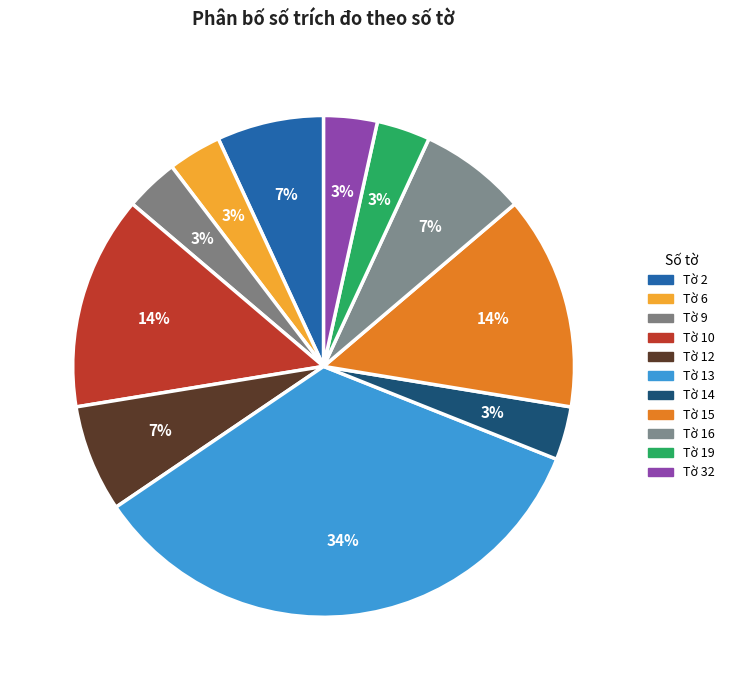

How many slices are in this pie chart?

11